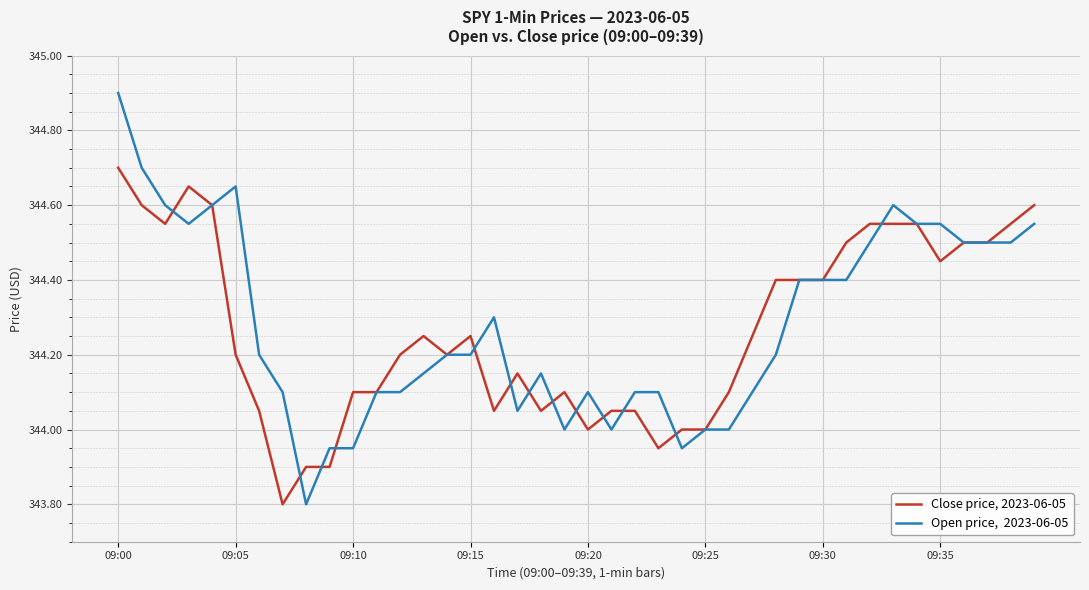

What is the minimum value shown in the chart?

343.8